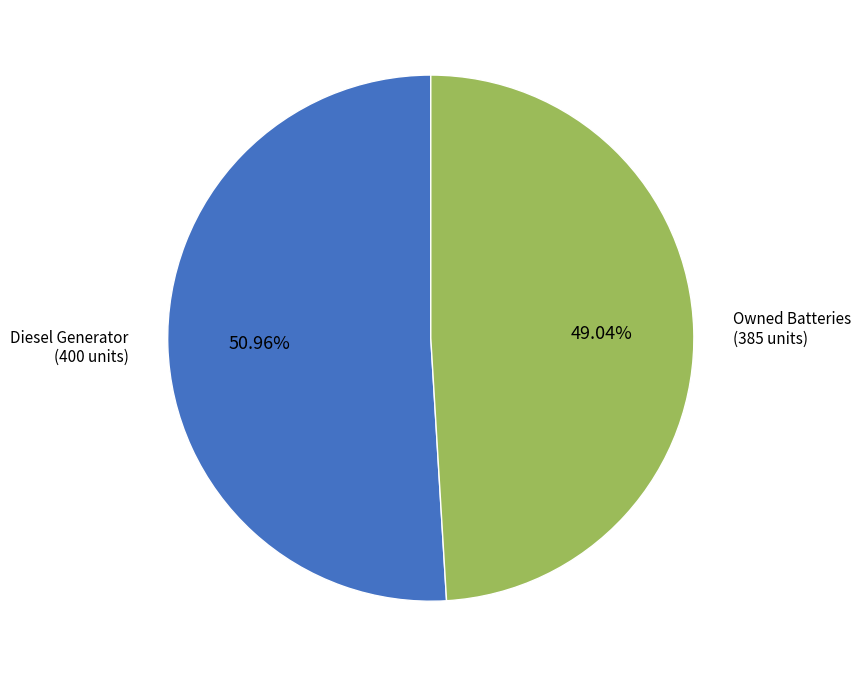

Does any single category account for the majority?

Yes